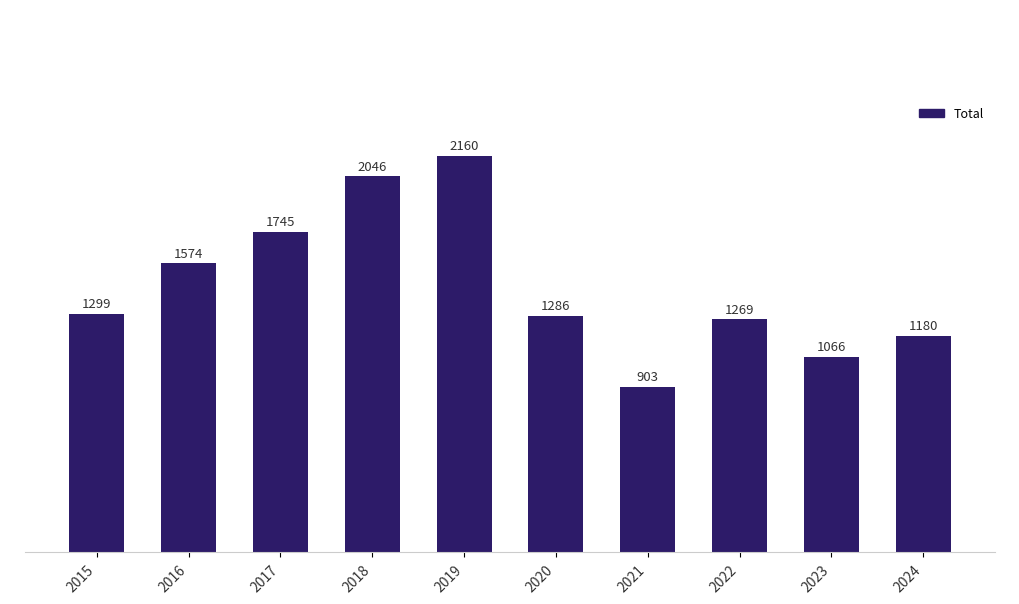

Reading left to right, list all the values displayed in this chart.

2015=1299	2016=1574	2017=1745	2018=2046	2019=2160	2020=1286	2021=903	2022=1269	2023=1066	2024=1180